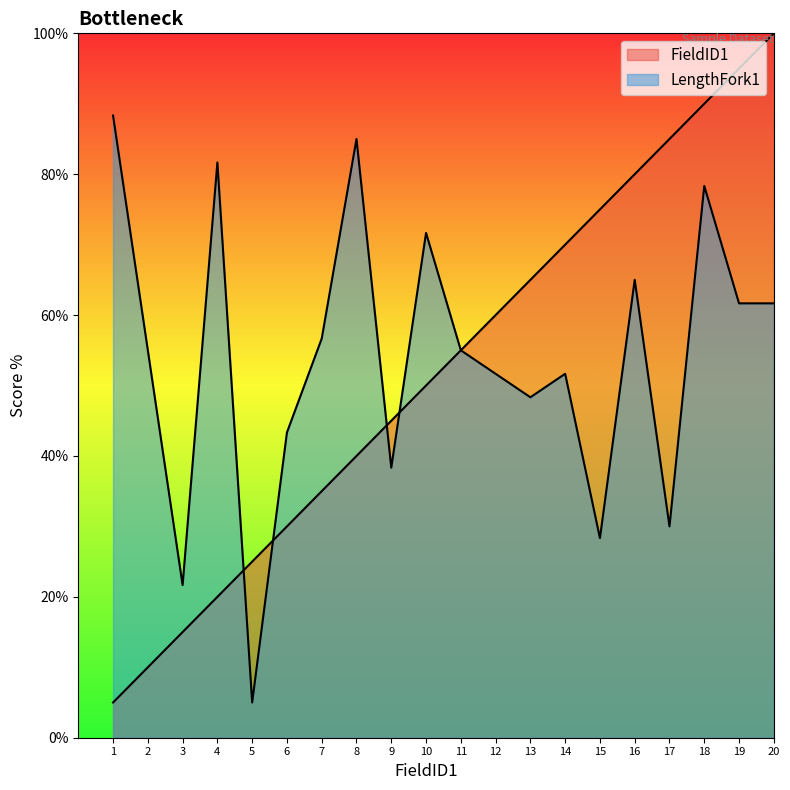

List the labels in order of FieldID1 value, smallest first.

1, 2, 3, 4, 5, 6, 7, 8, 9, 10, 11, 12, 13, 14, 15, 16, 17, 18, 19, 20